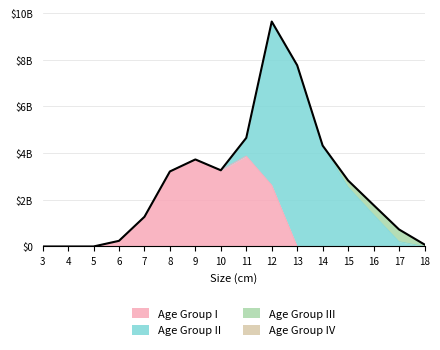

Is it true that Age Group IV equals -8157153.8 at 15?

False